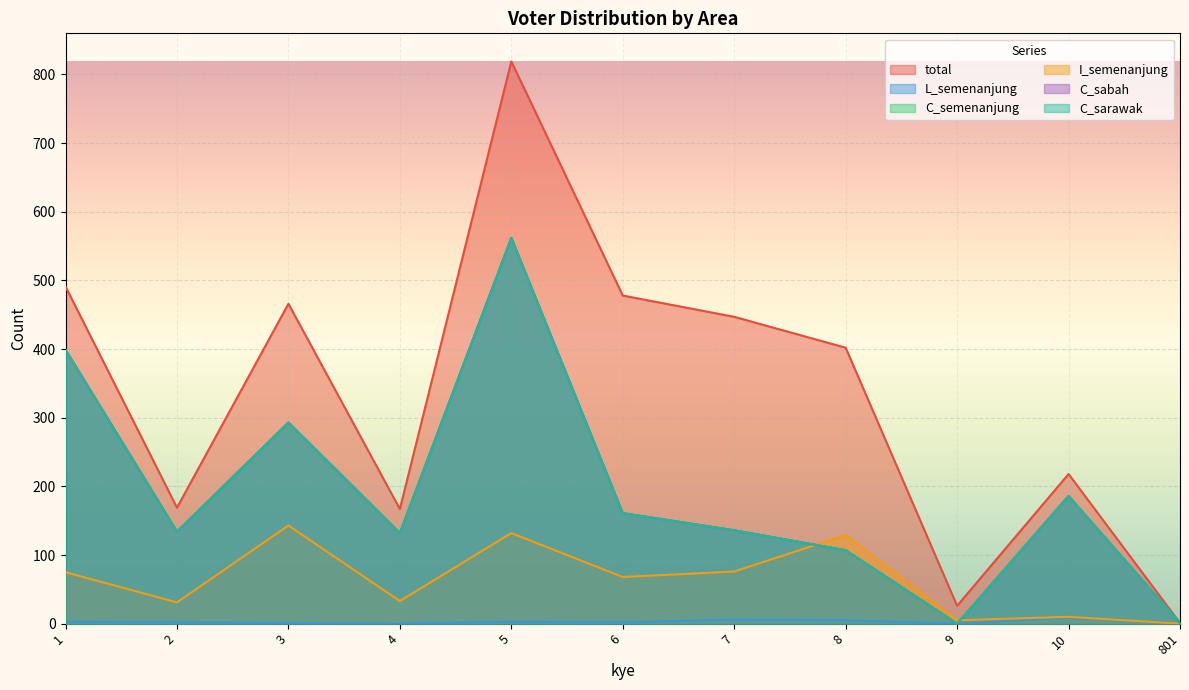

Reading right to left, transcribe all the data shown in this chart.

total: 1	218	26	402	447	478	819	167	466	169	491
L_semenanjung: 0	9	0	5	6	2	3	0	1	2	3
C_semenanjung: 1	186	0	107	136	161	562	132	293	134	399
I_semenanjung: 0	10	5	129	76	68	132	33	143	31	75
C_sabah: 1	186	0	107	136	161	562	132	293	134	399
C_sarawak: 1	186	0	107	136	161	562	132	293	134	399